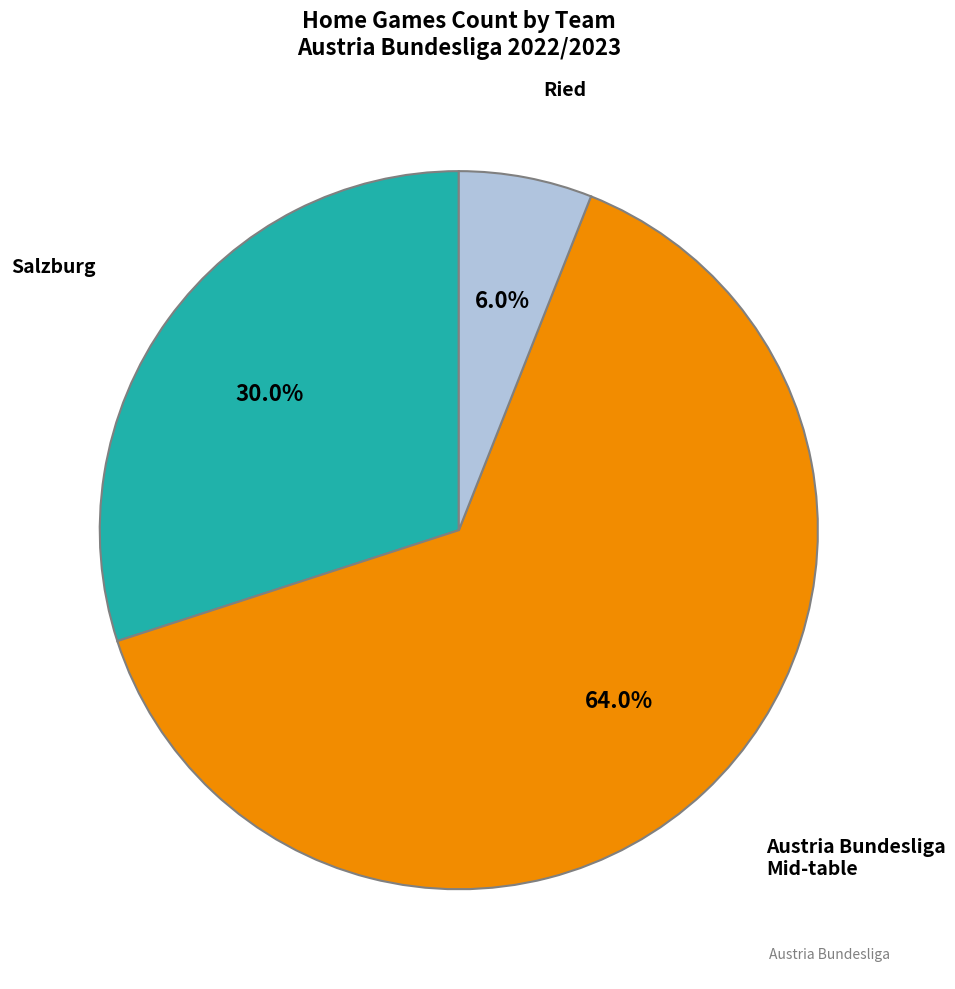

How many segments does this pie chart have?

3